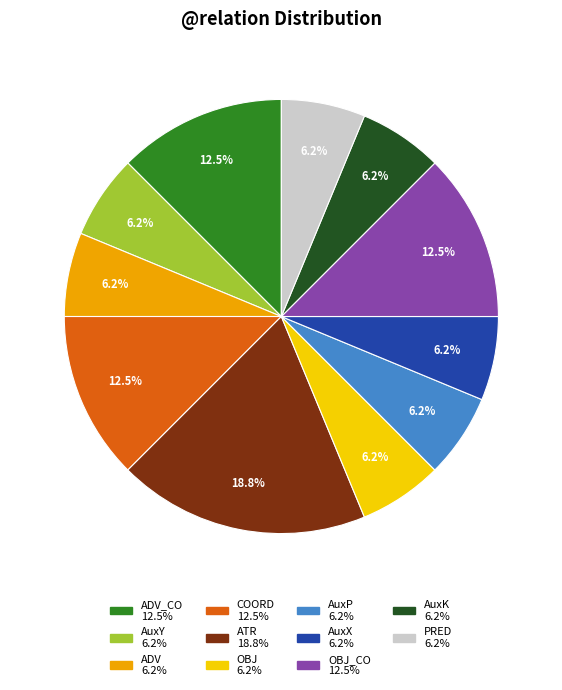

Does any single category account for the majority?

No